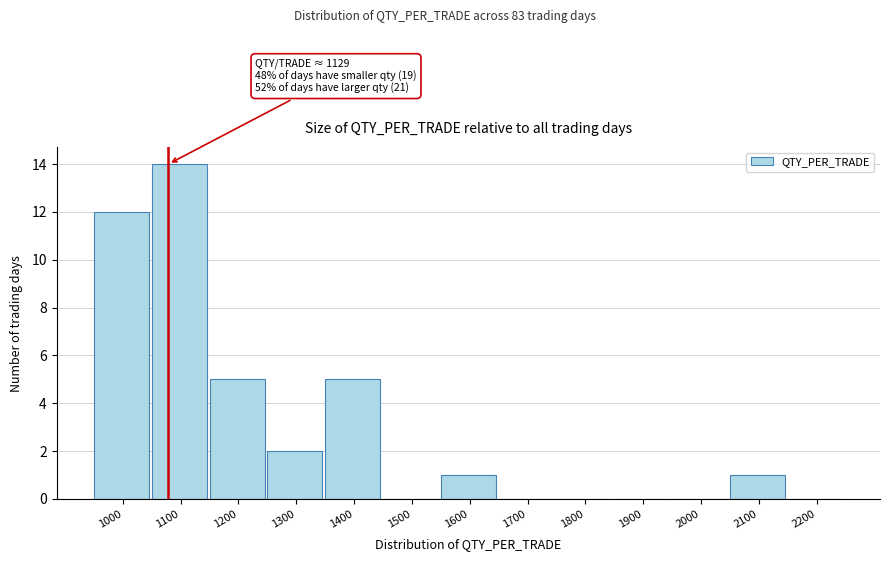

Reading right to left, transcribe all the data shown in this chart.

2200=0	2100=1	2000=0	1900=0	1800=0	1700=0	1600=1	1500=0	1400=5	1300=2	1200=5	1100=14	1000=12